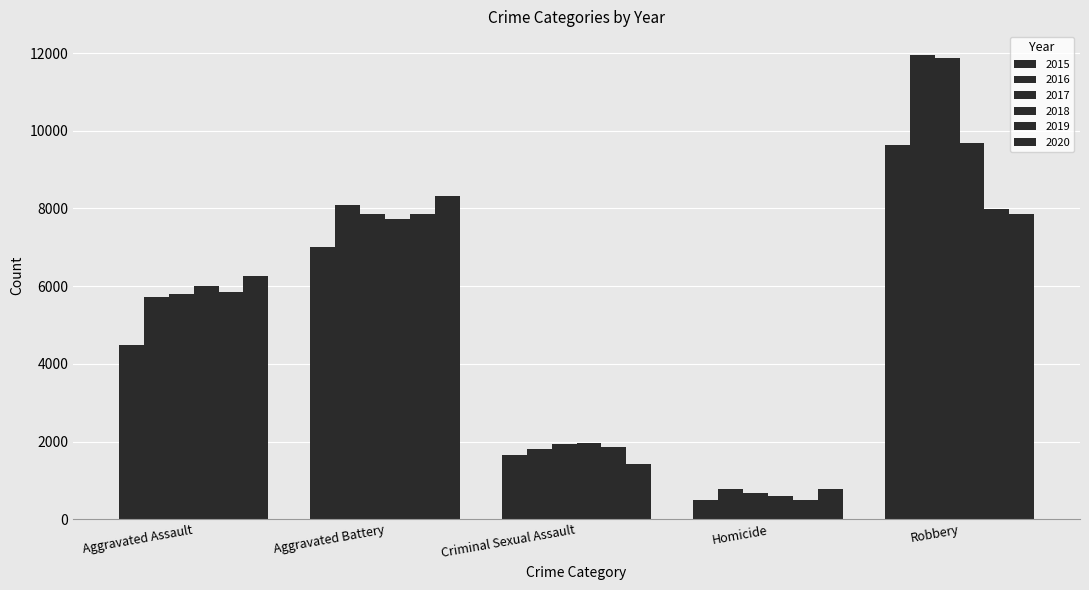

Reading left to right, extract all data points from this chart.

2015: Aggravated Assault=4480	Aggravated Battery=7018	Criminal Sexual Assault=1653	Homicide=496	Robbery=9638
2016: Aggravated Assault=5712	Aggravated Battery=8085	Criminal Sexual Assault=1805	Homicide=786	Robbery=11960
2017: Aggravated Assault=5793	Aggravated Battery=7845	Criminal Sexual Assault=1925	Homicide=672	Robbery=11880
2018: Aggravated Assault=6001	Aggravated Battery=7735	Criminal Sexual Assault=1963	Homicide=589	Robbery=9679
2019: Aggravated Assault=5840	Aggravated Battery=7857	Criminal Sexual Assault=1857	Homicide=498	Robbery=7994
2020: Aggravated Assault=6263	Aggravated Battery=8319	Criminal Sexual Assault=1432	Homicide=785	Robbery=7855